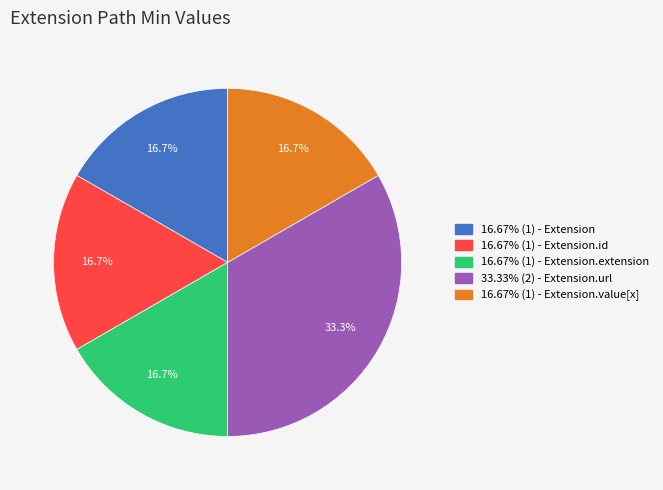

Does 16.67% (1) - Extension.value[x] account for over 50% of the chart?

No